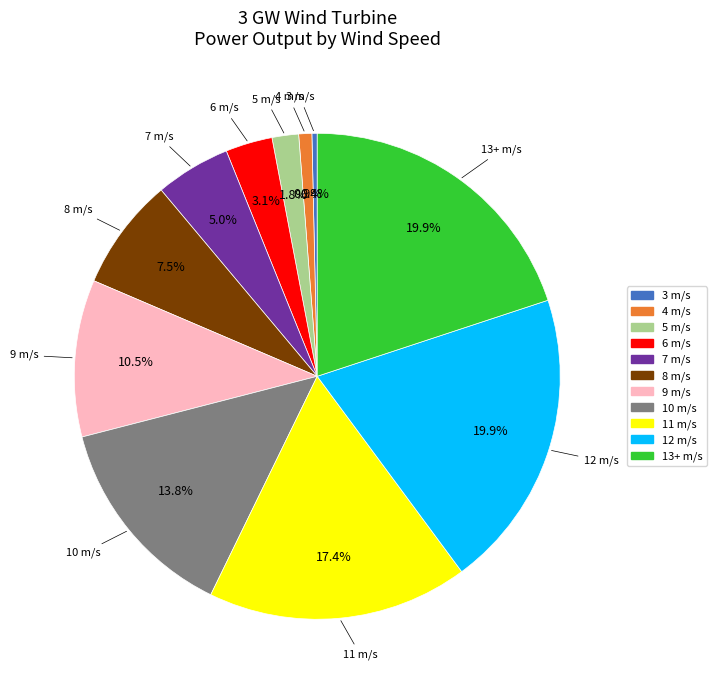

Count the number of slices in the pie.

11